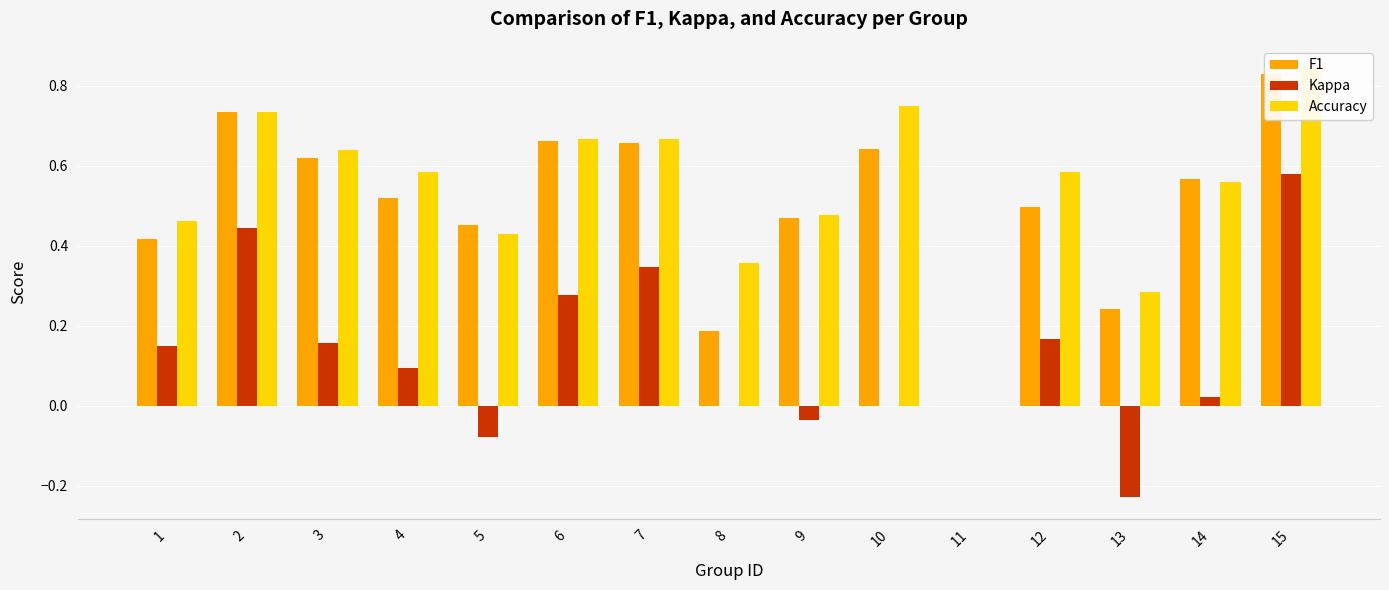

What value does the F1 series have at 5?

0.5